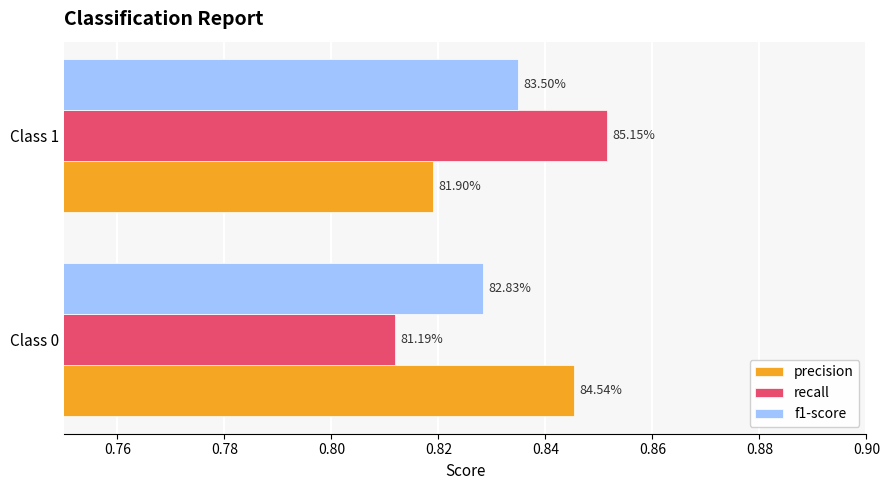

Does the chart contain stacked bars?

No